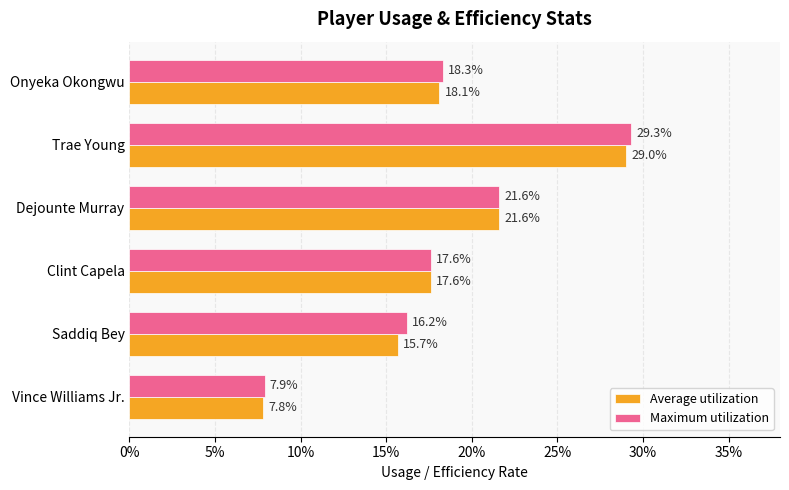

What are all the series names shown in the legend?

Average utilization, Maximum utilization